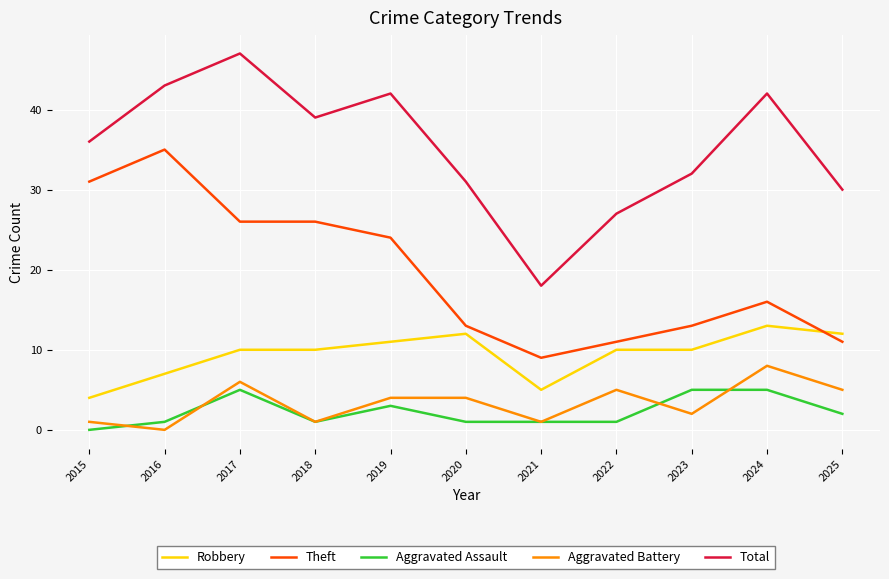

Is it true that Aggravated Assault equals 8 at 2017?

False